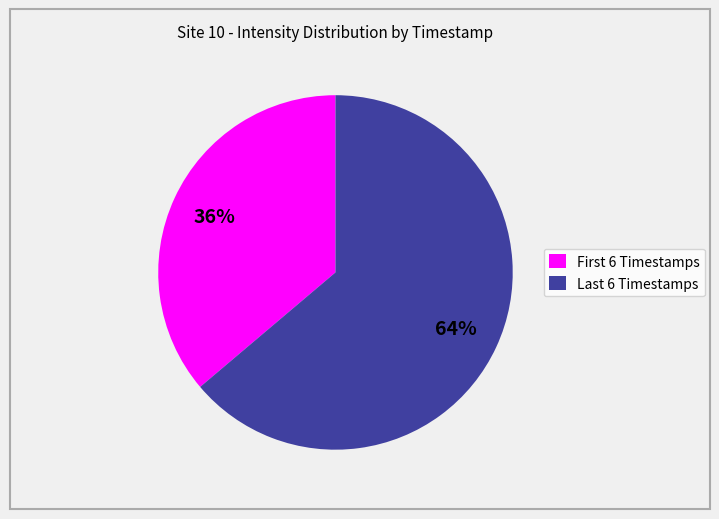

Rank the categories by value from highest to lowest.

Last 6 Timestamps, First 6 Timestamps